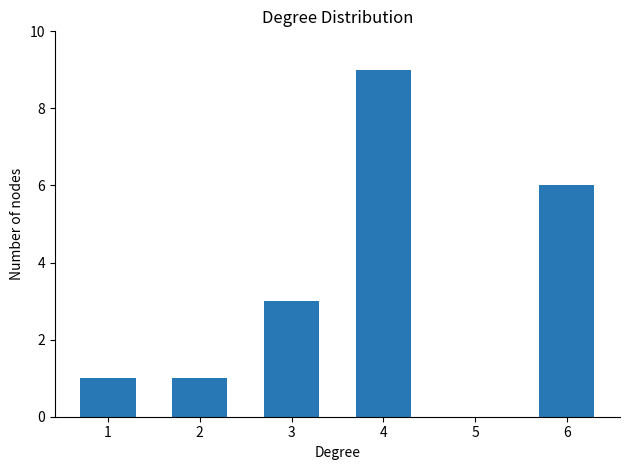

What is the ratio of the value at 4 to the value at 2?

9.0